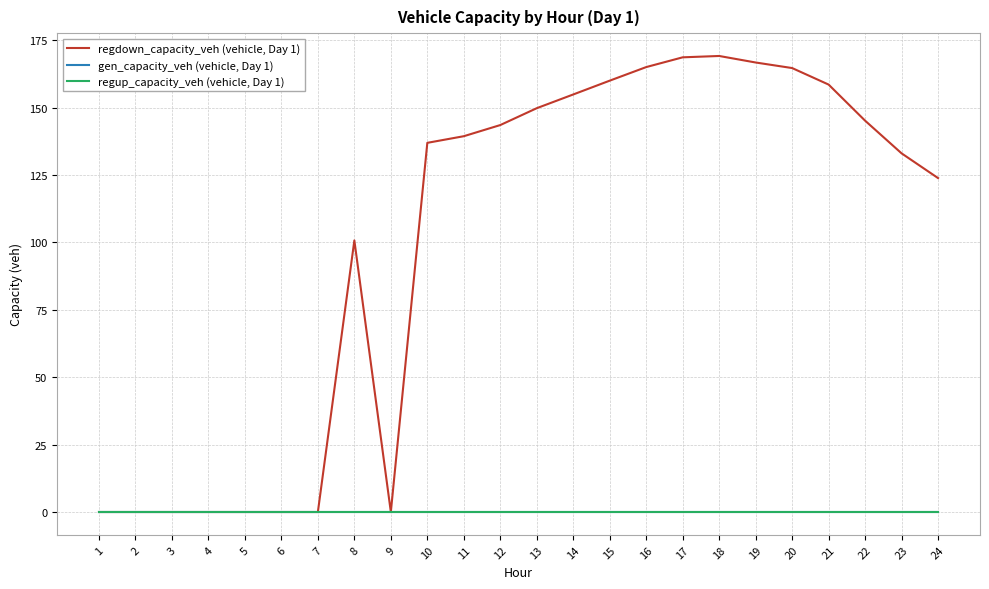

Where is the first local maximum for regdown_capacity_veh (vehicle, Day 1)?

8